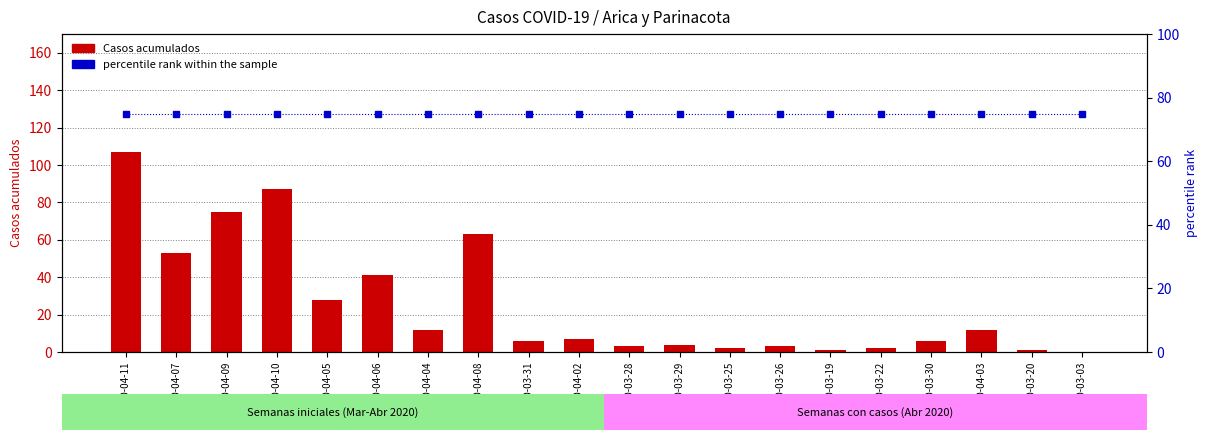

What are all the series names shown in the legend?

Casos acumulados, percentile rank within the sample